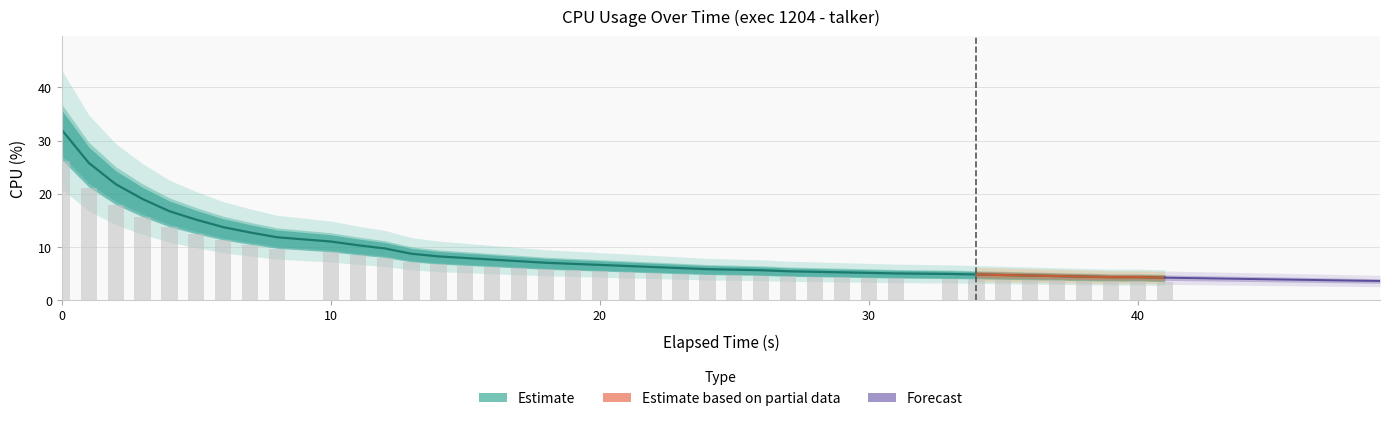

What is the greatest value displayed?

32.0